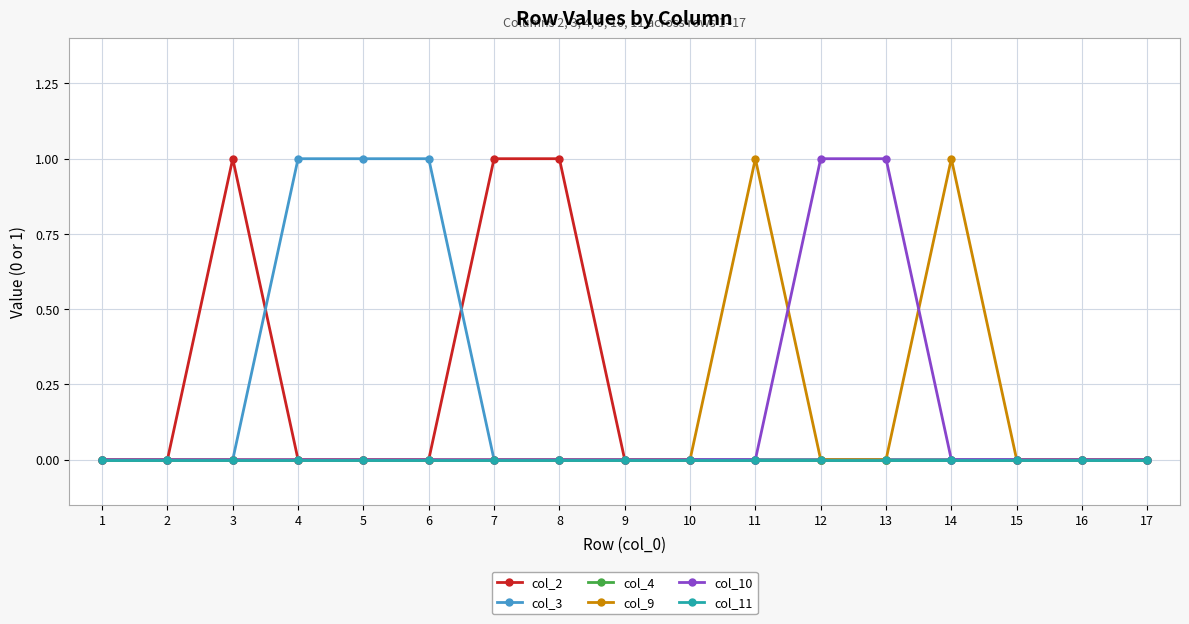

The col_3 series shows 1 at 10. True or false?

False